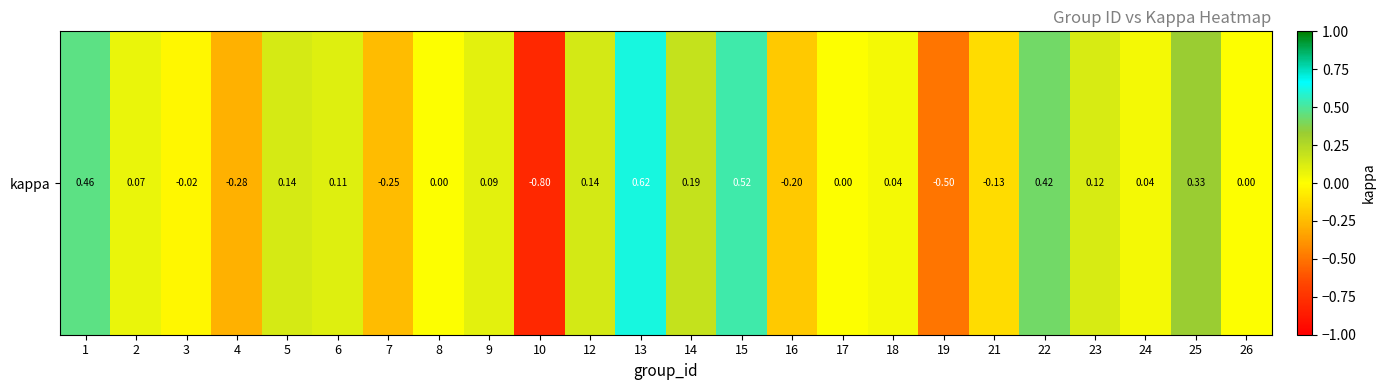

Is it true that the value at 14 is 0.0?

False